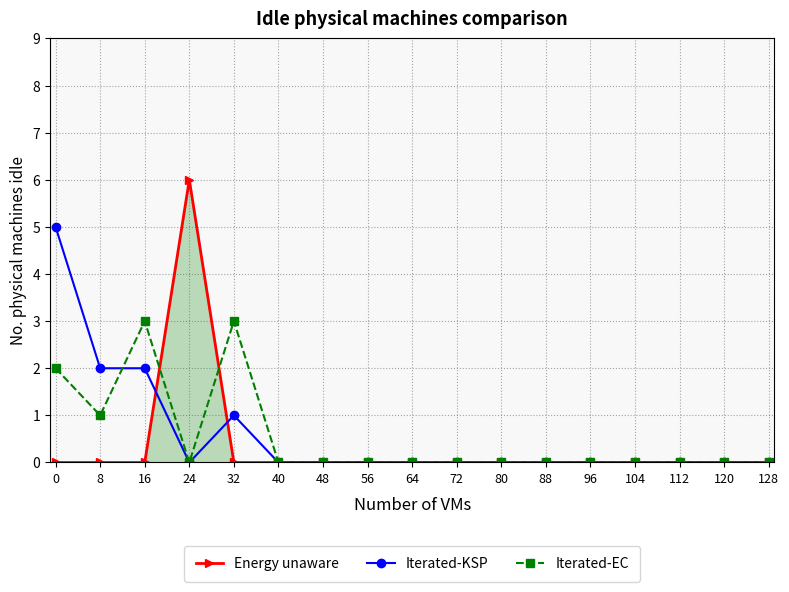

Count the Iterated-KSP values in the range 0 to 1.

14